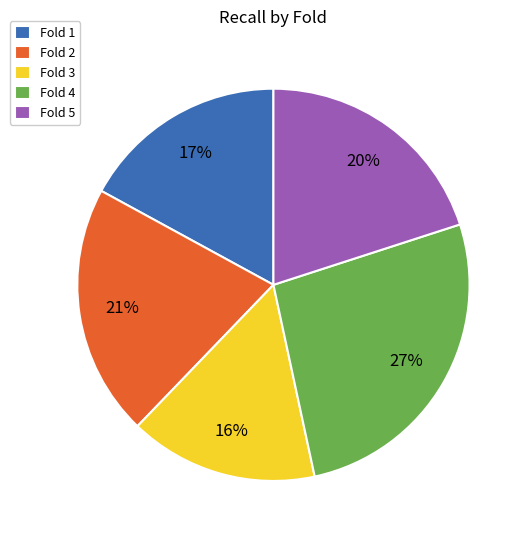

What is the smallest slice in the pie chart?

Fold 3